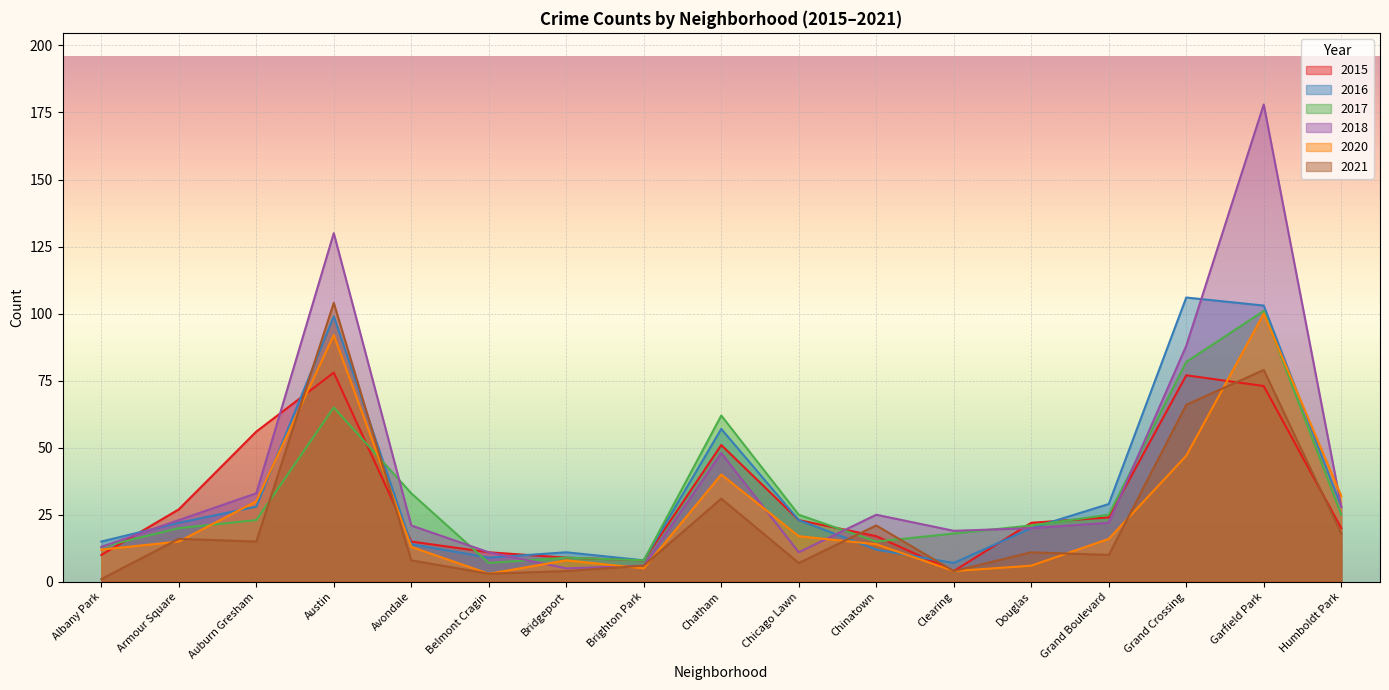

Which category has the lowest value in the 2015 series?

Clearing